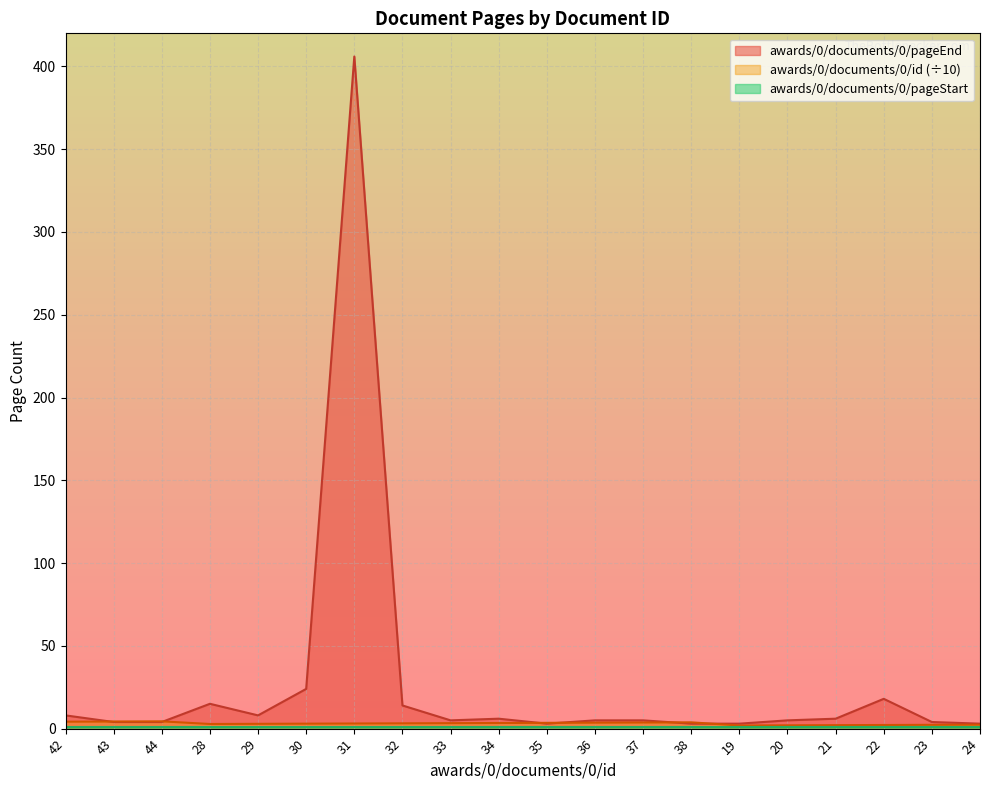

What is the difference between the highest and lowest values at 35?

2.5